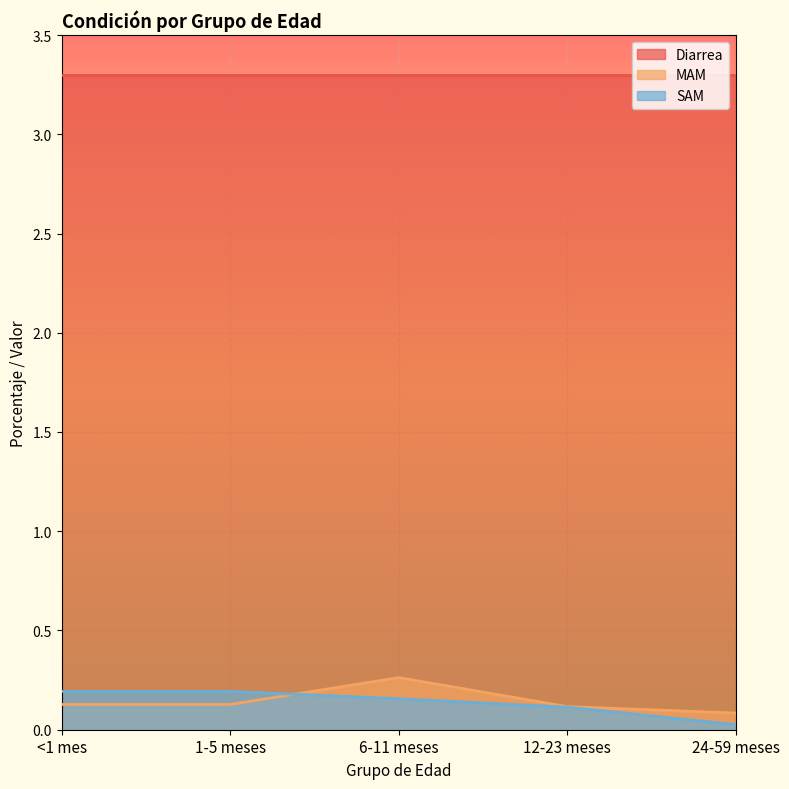

True or false: MAM and SAM cross at least once.

True